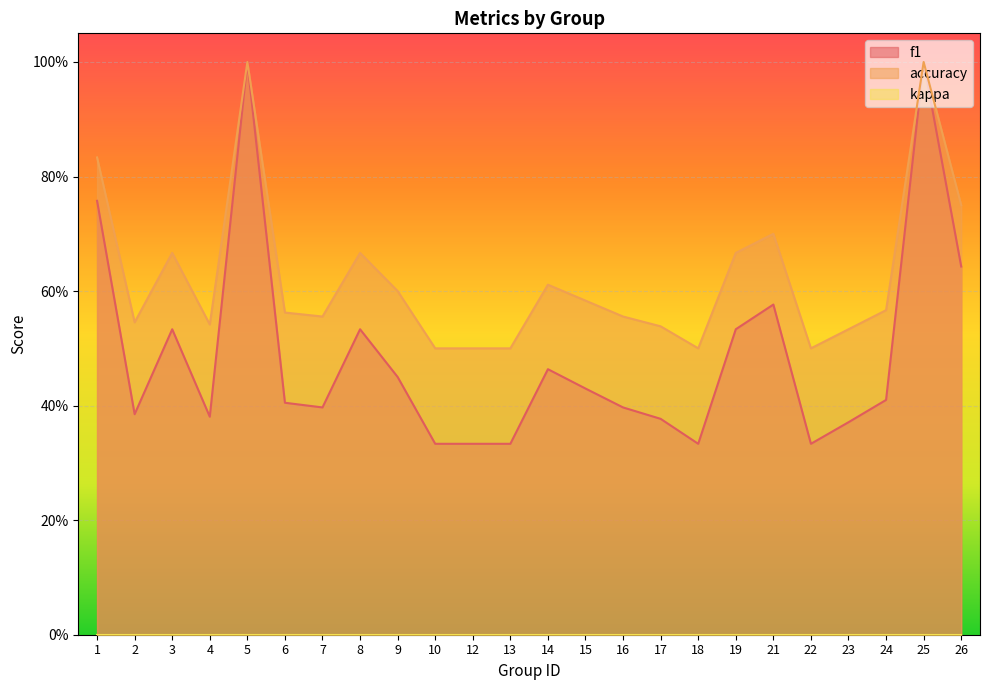

The value of accuracy at 12 is 0.5. True or false?

True